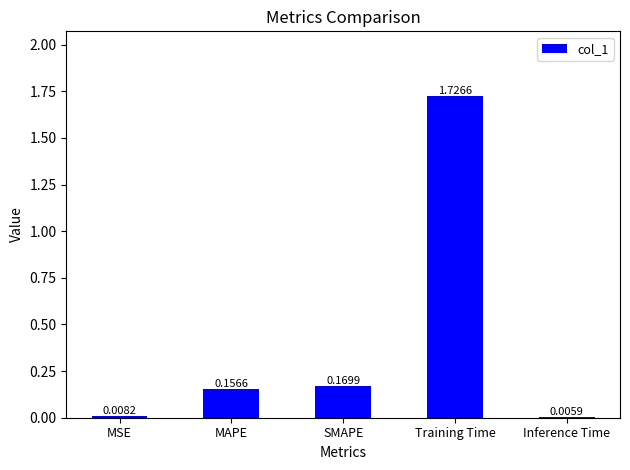

Which has a higher value, MAPE or MSE?

MAPE